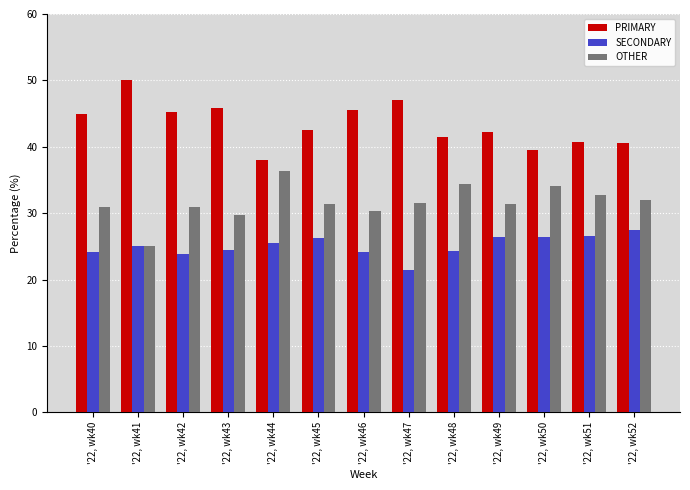

At '22, wk50, list the series in order from largest to smallest.

PRIMARY, OTHER, SECONDARY